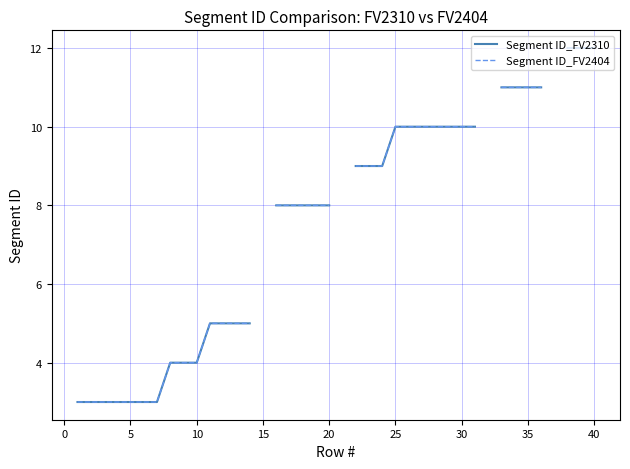

Is it true that Segment ID_FV2404 equals 0.7 at −5?

False